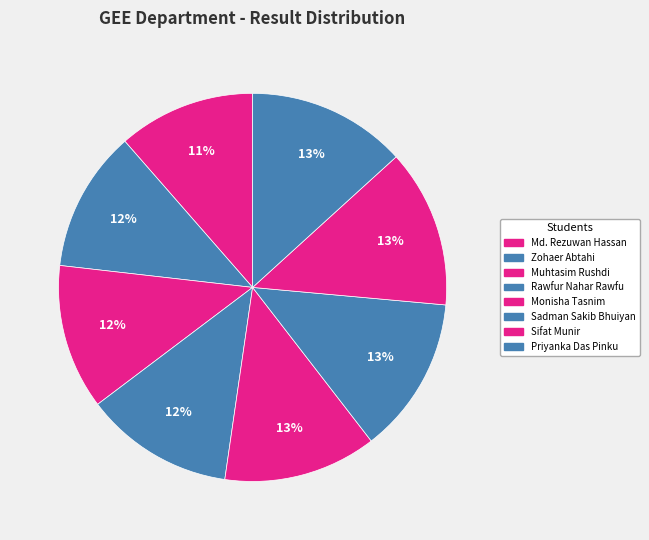

How many slices are in this pie chart?

8